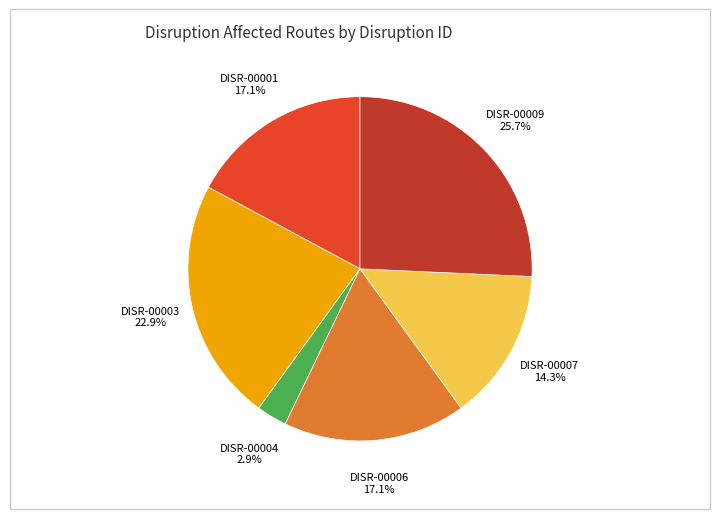

Is there any slice that represents more than half of the pie?

No